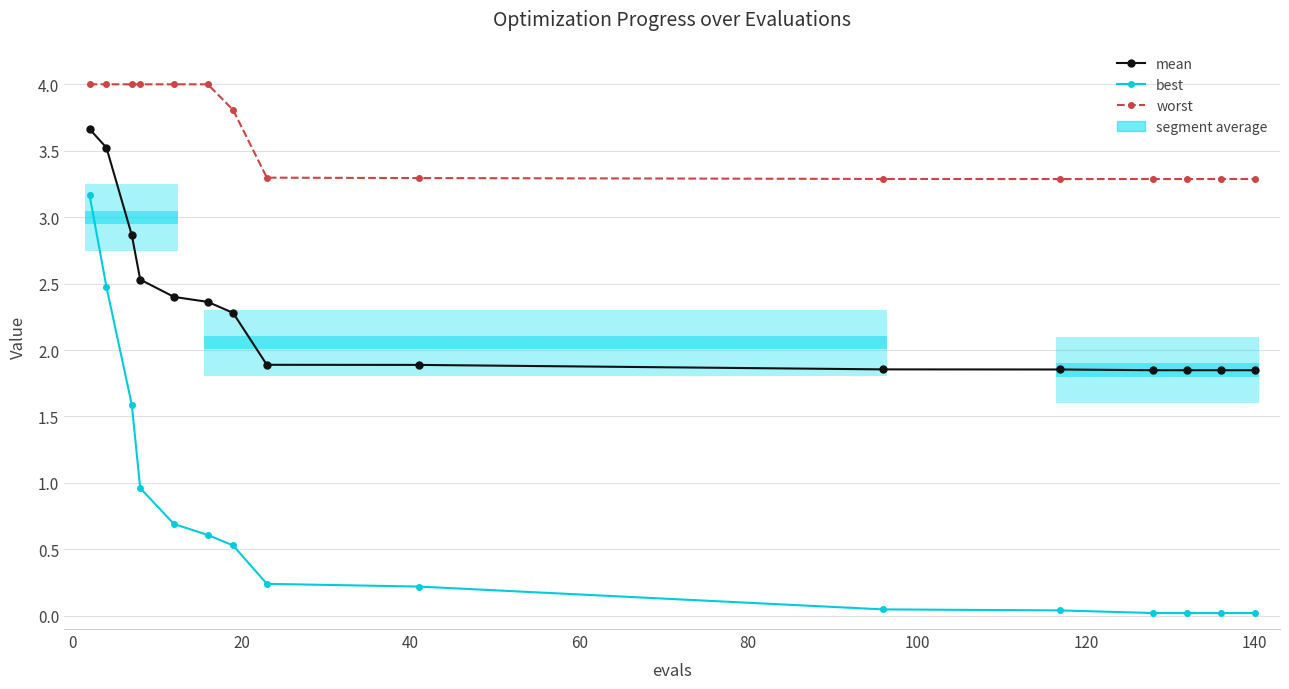

True or false: worst and best intersect in this chart.

False